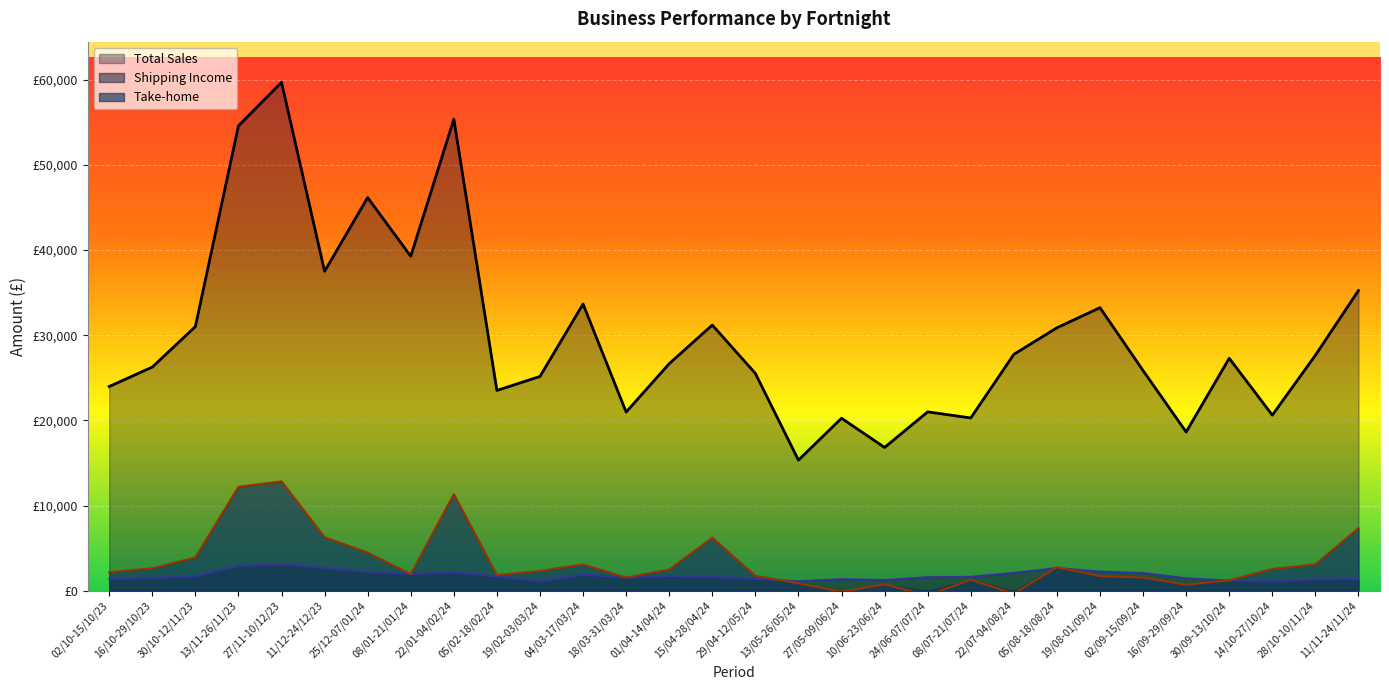

Rank the series at 11/12-24/12/23 from highest to lowest value.

Total Sales, Take-home, Shipping Income